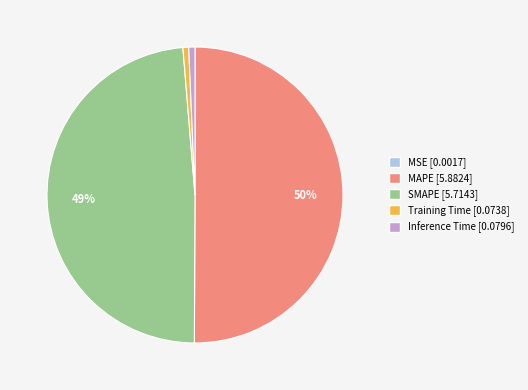

To the nearest percent, what percentage of the pie is SMAPE?

49%